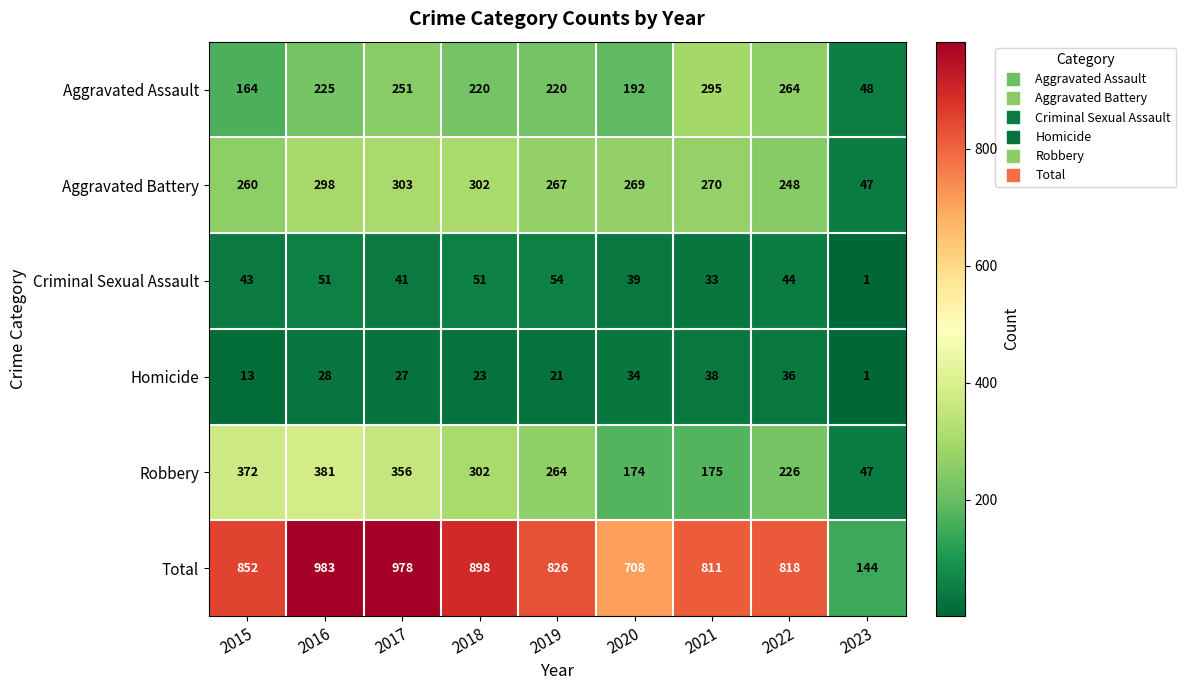

What is the difference between the Homicide values at 2015 and 2022?

23